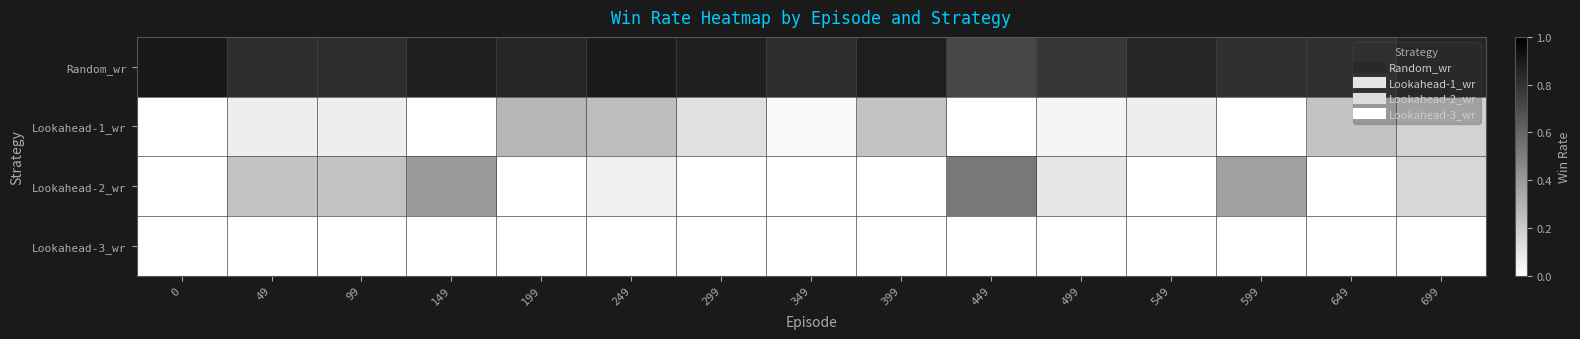

What is the total value across all series at 149?

1.3